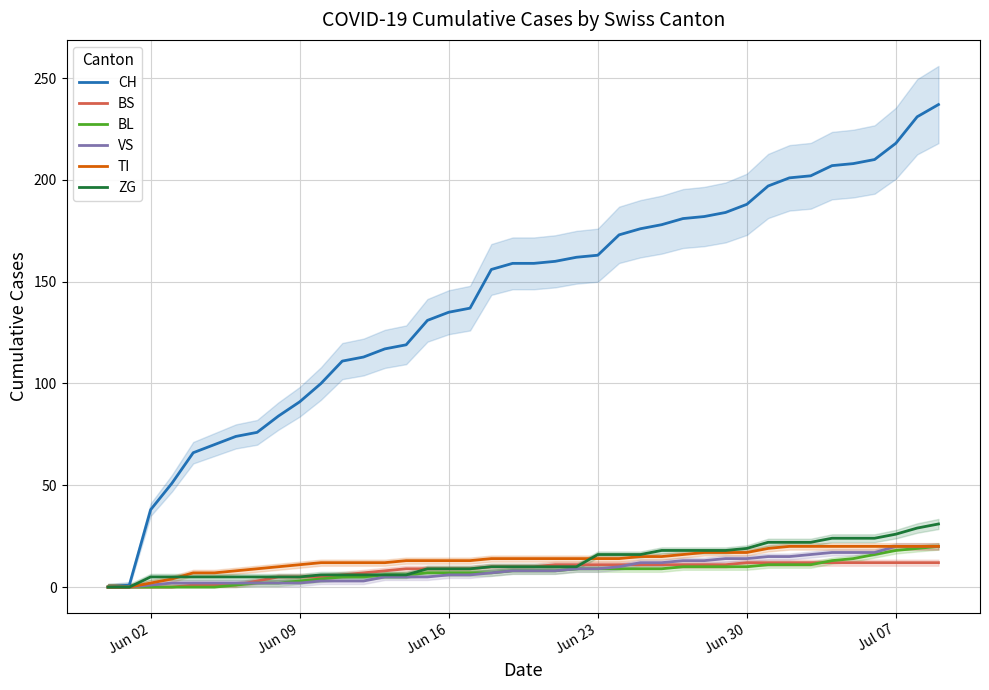

What is the highest value of the BS series?

12